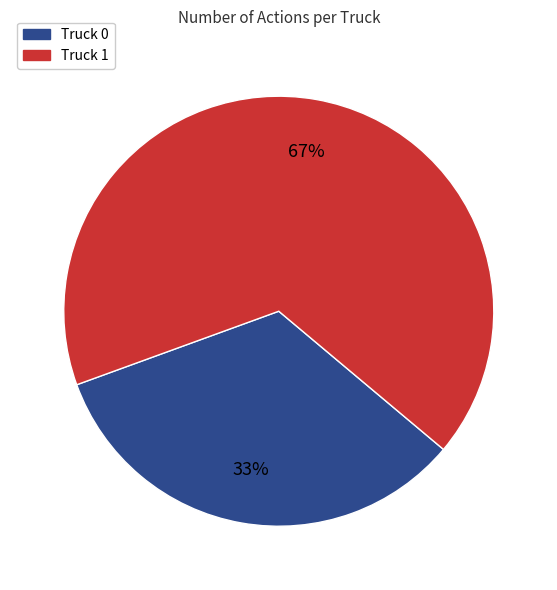

Combined, do Truck 0 and Truck 1 account for over 50%?

Yes